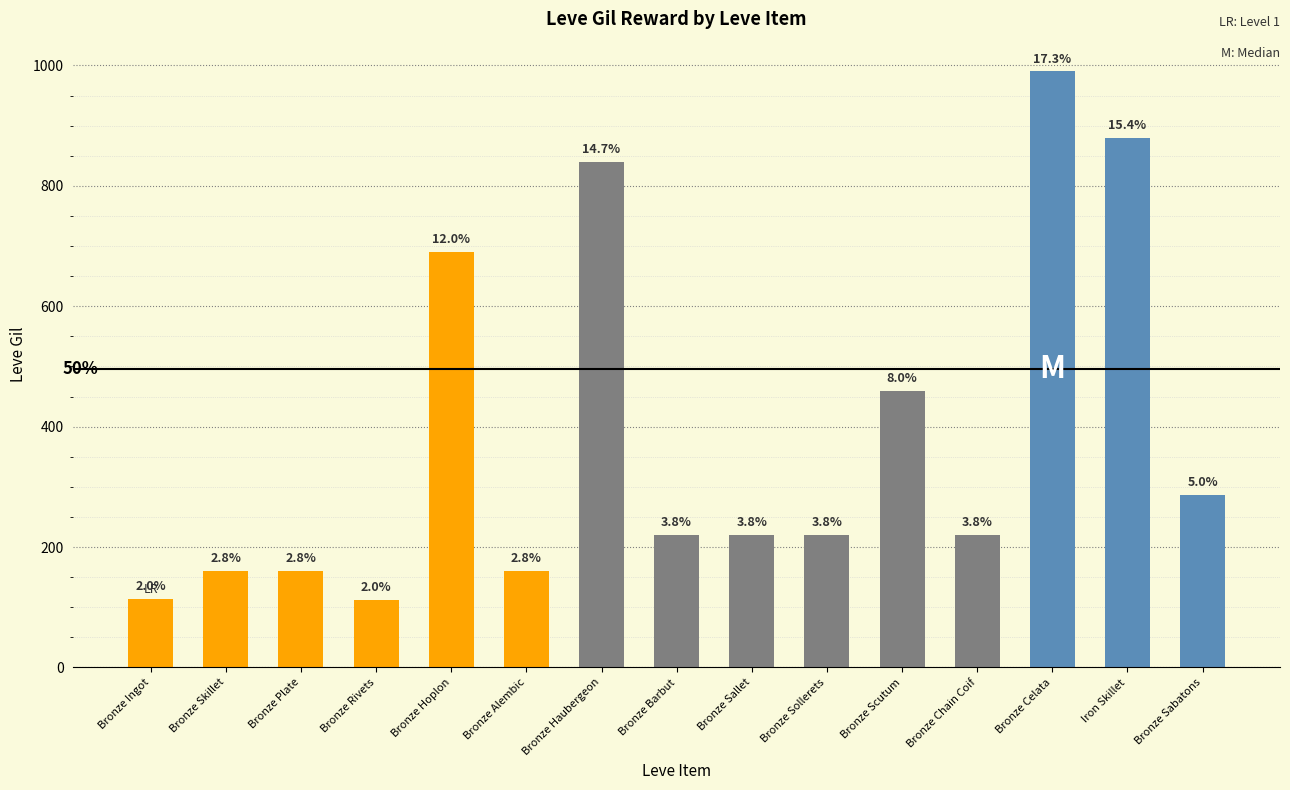

What is the label of the 14th bar from the left?

Iron Skillet